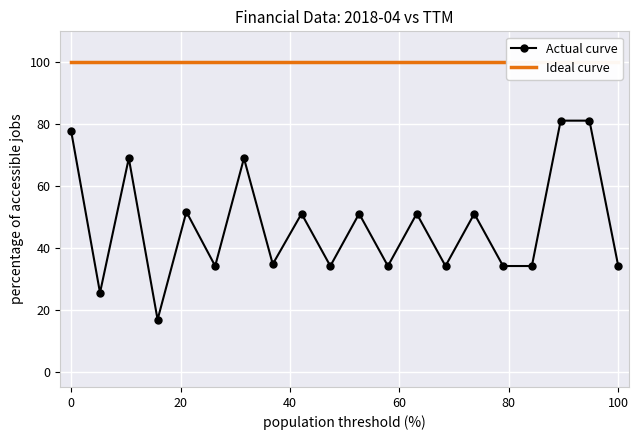

True or false: Actual curve and Ideal curve cross at least once.

False